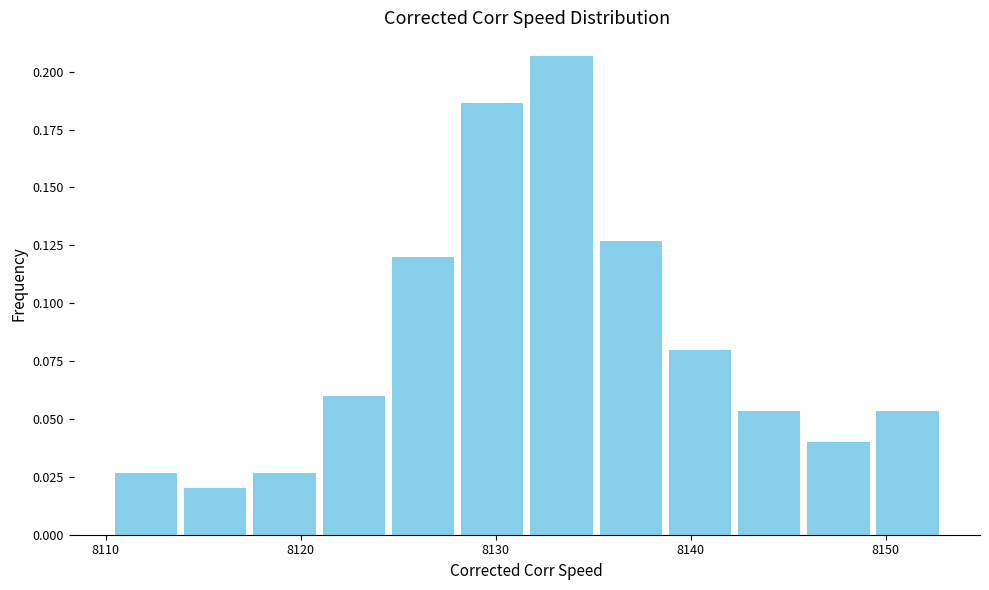

Read against the x-axis, roughly where is the centre of the tallest bar?

8133